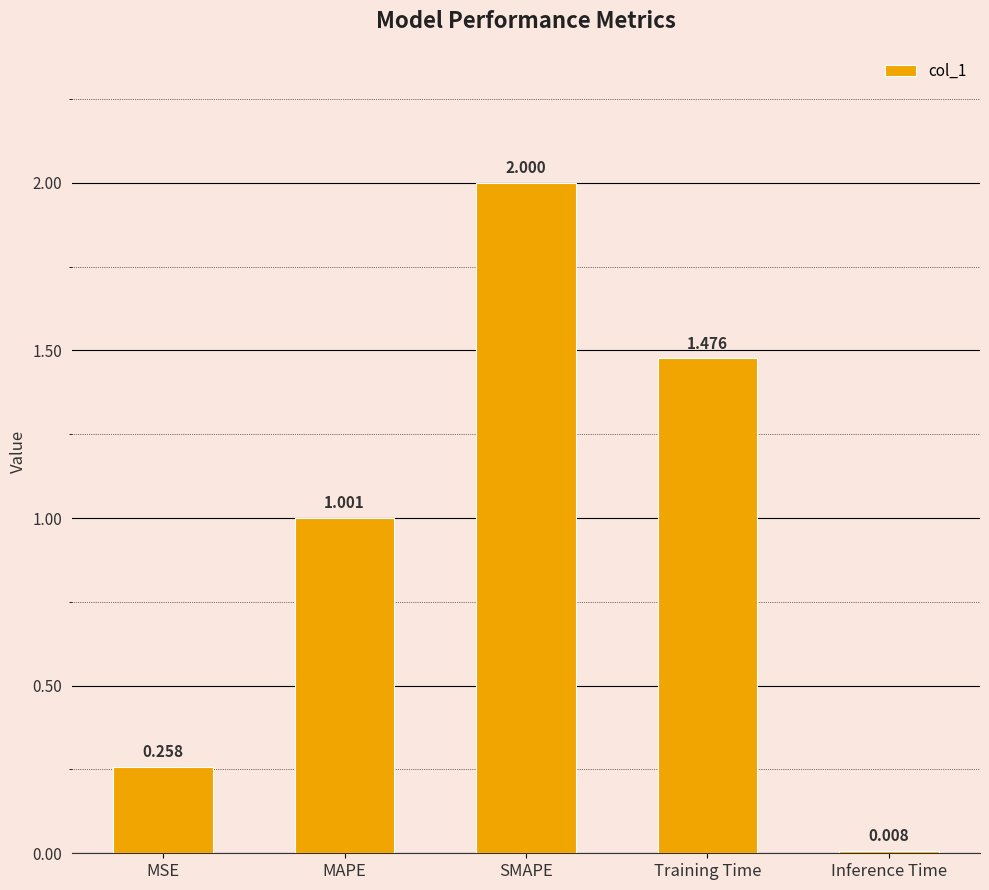

How many data points are less than 1?

2